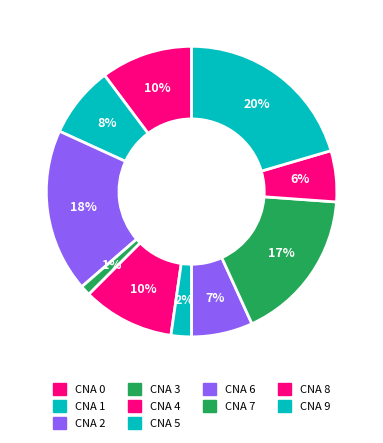

How many segments does this pie chart have?

10